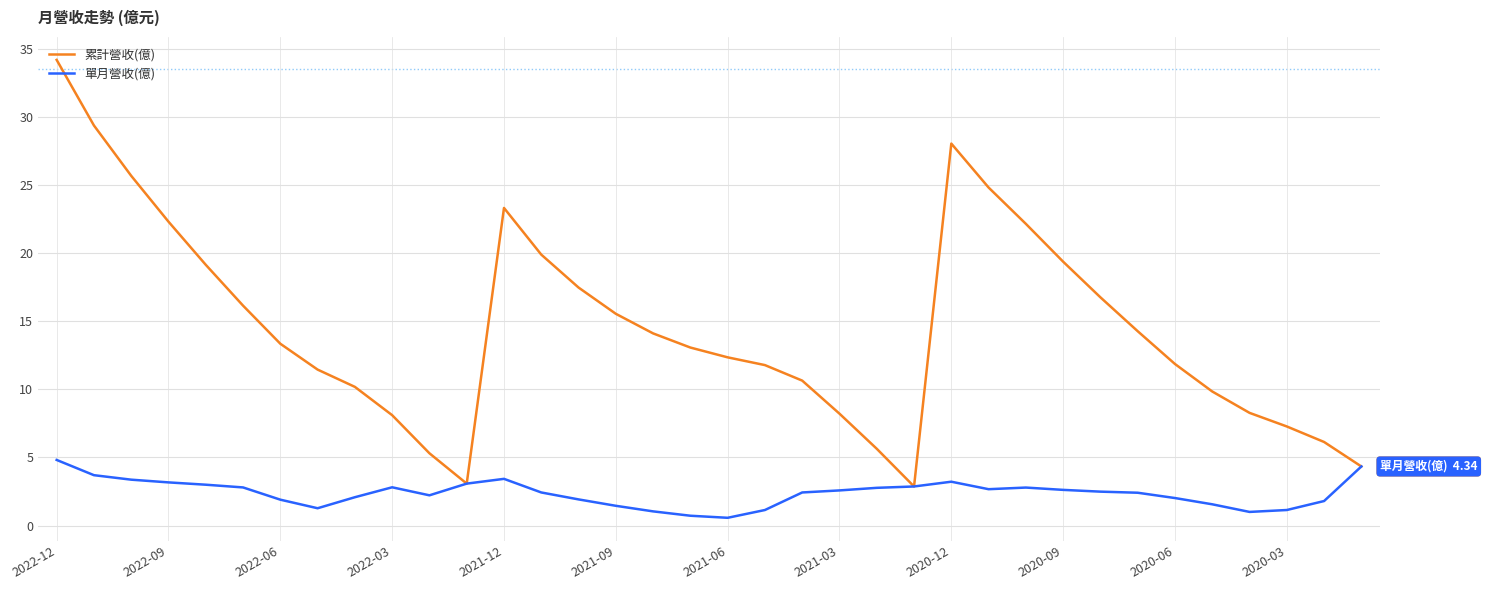

How many interior local peaks does the 累計營收(億) series have?

2